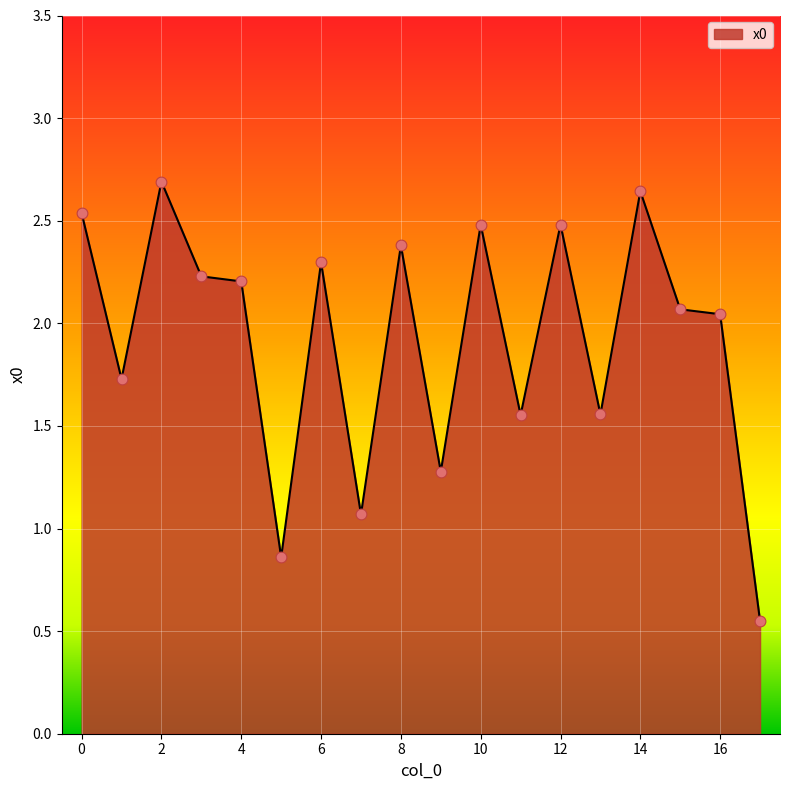

What is the difference between the maximum and minimum values?

2.1